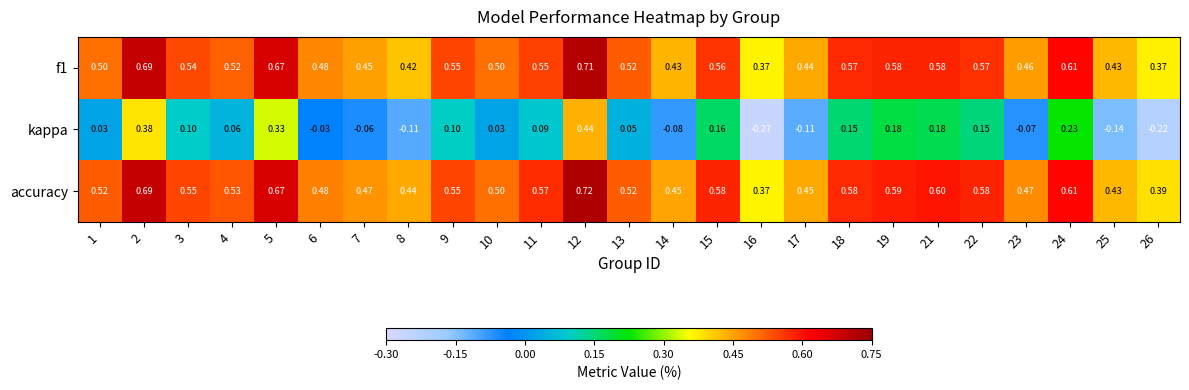

Which series changed the most between 5 and 17?

kappa